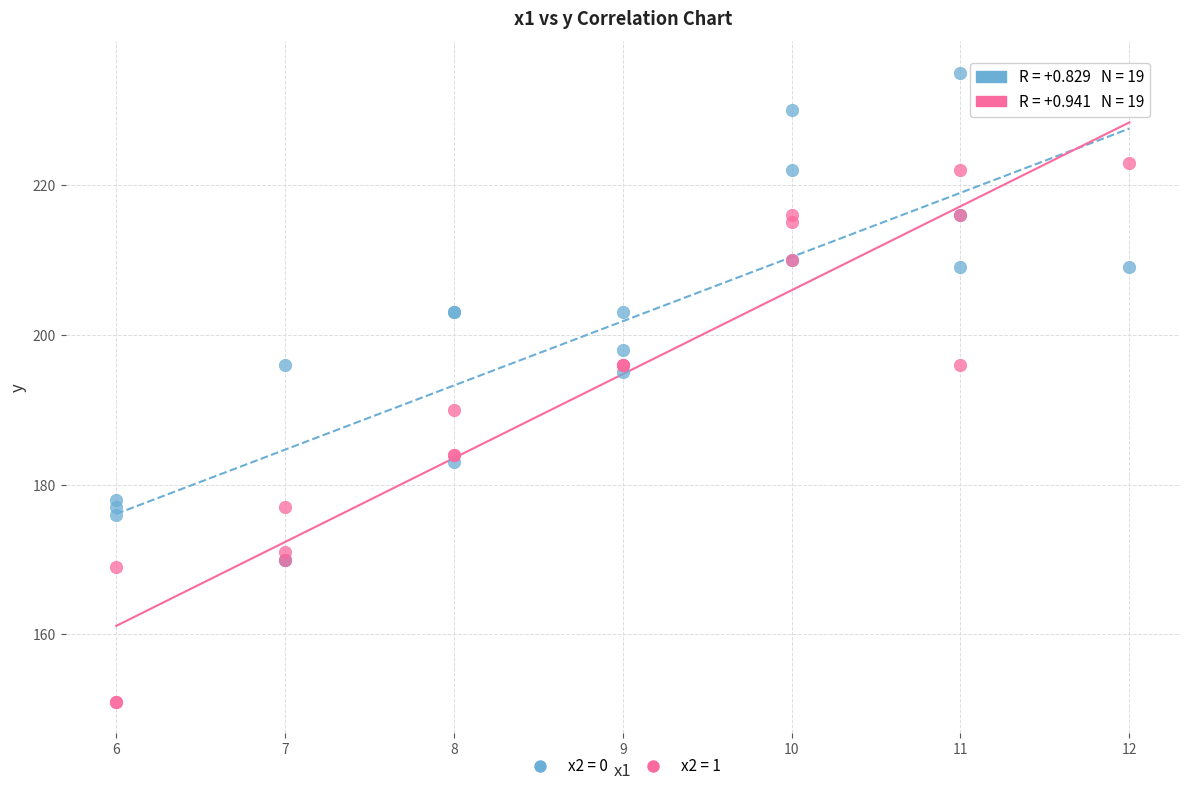

Across all series, what Y value is closest to 193?

195